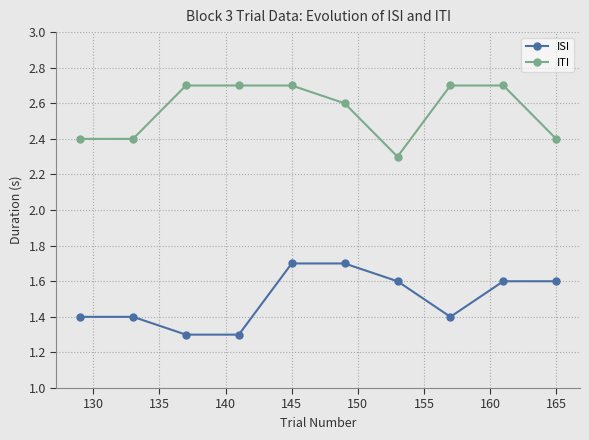

True or false: ISI and ITI cross at least once.

False